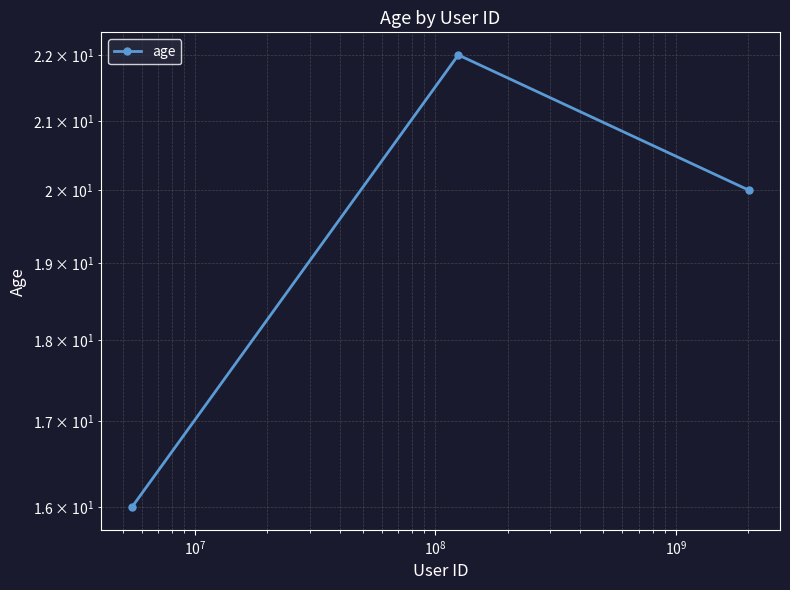

True or false: the data shows 12 at $\mathdefault{10^{6}}$.

False